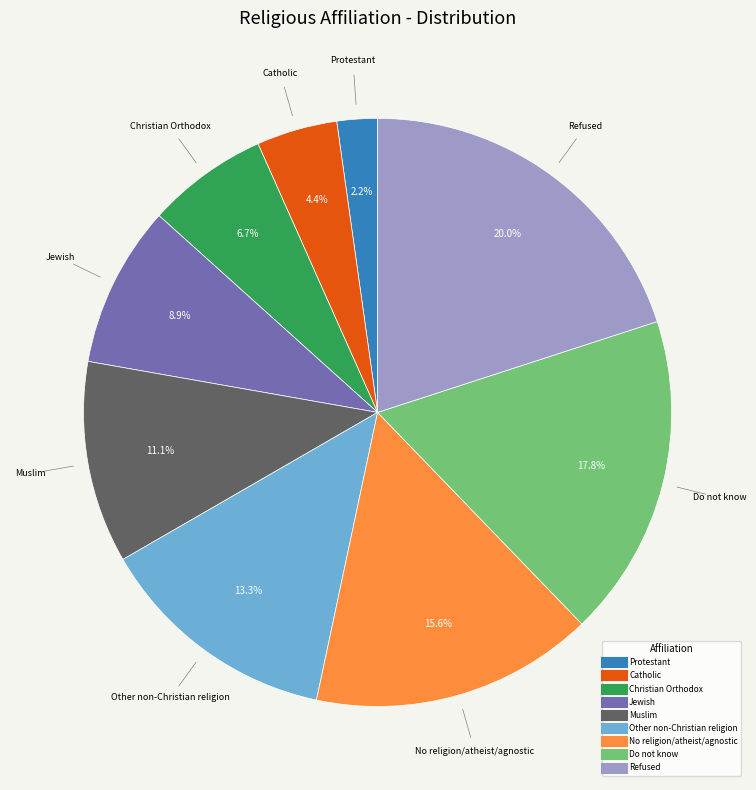

Which slice is the smallest?

Protestant